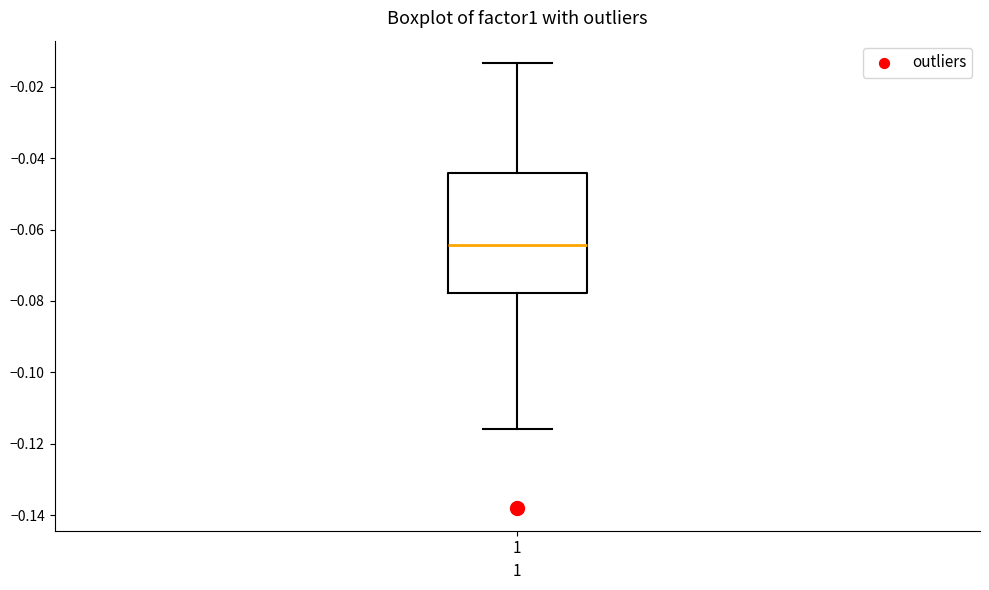

Read this box plot against the y-axis: the position of the median line, the range covered by the box, and the ends of both whiskers. The values are not printed on the chart, so give them approximately, as read against the axis.

median -0.064, box -0.078 to -0.044, whiskers -0.116 to -0.014